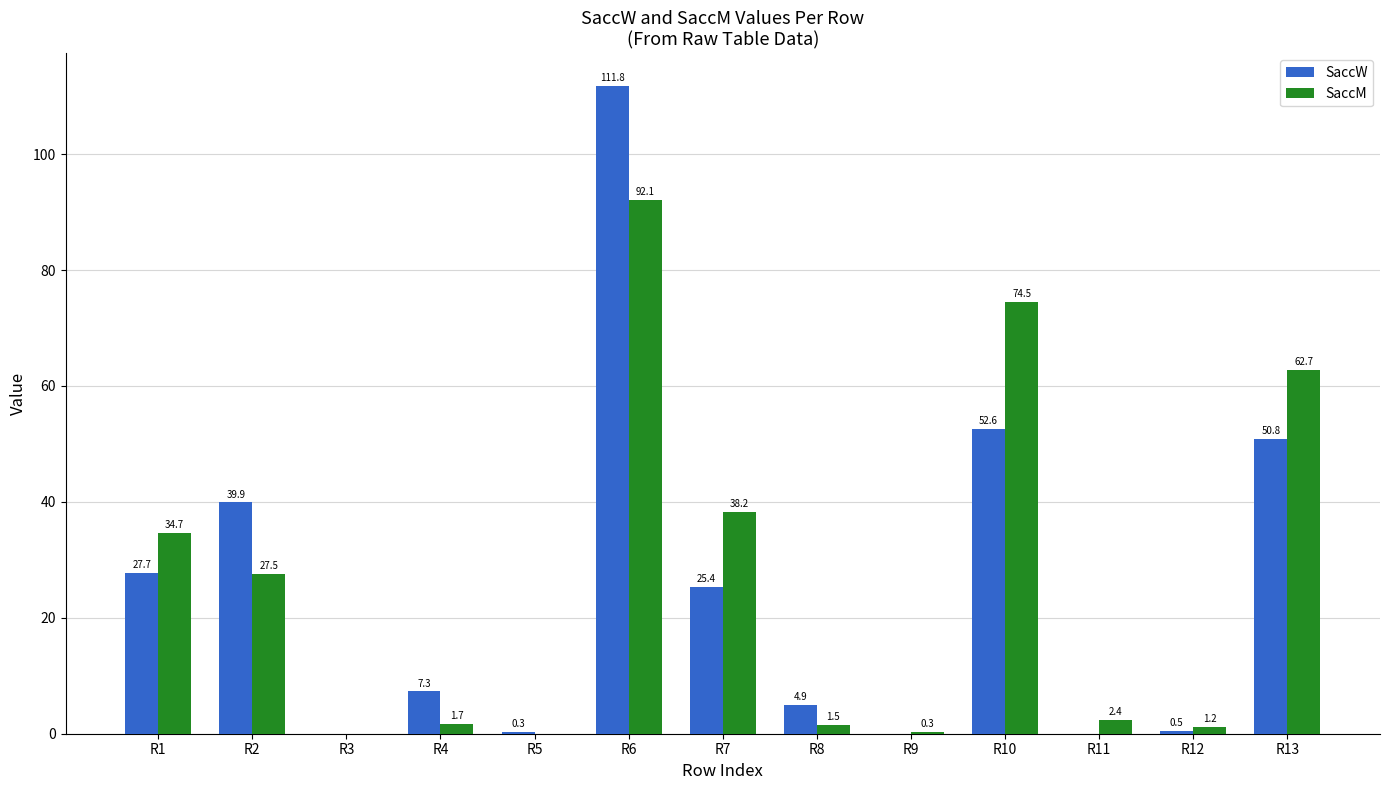

Which series has the largest range (max minus min)?

SaccW